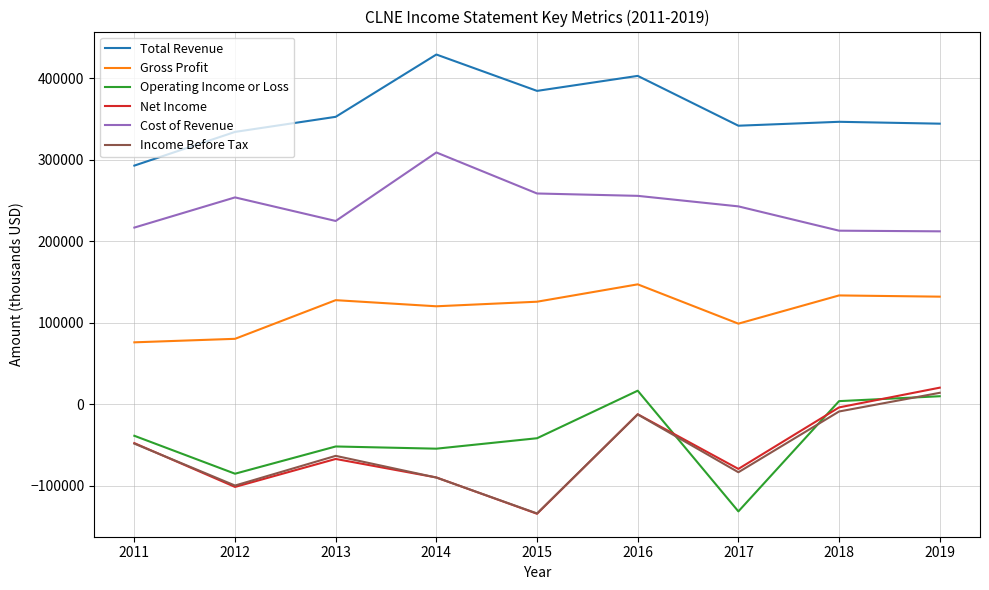

What value does the Net Income series have at 2014?

-89700